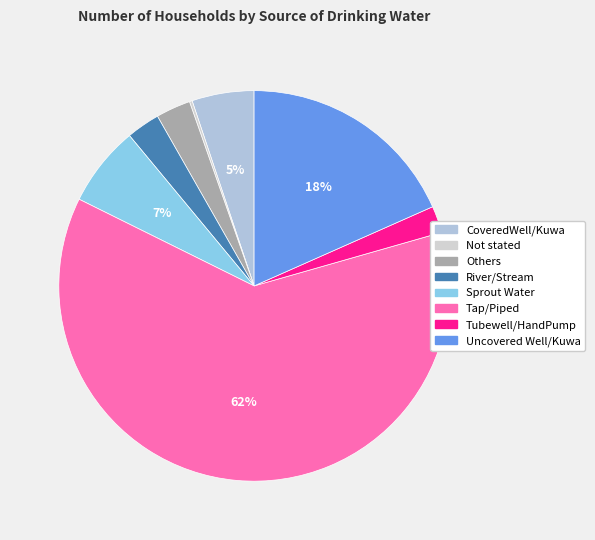

Does Not stated account for over 50% of the chart?

No